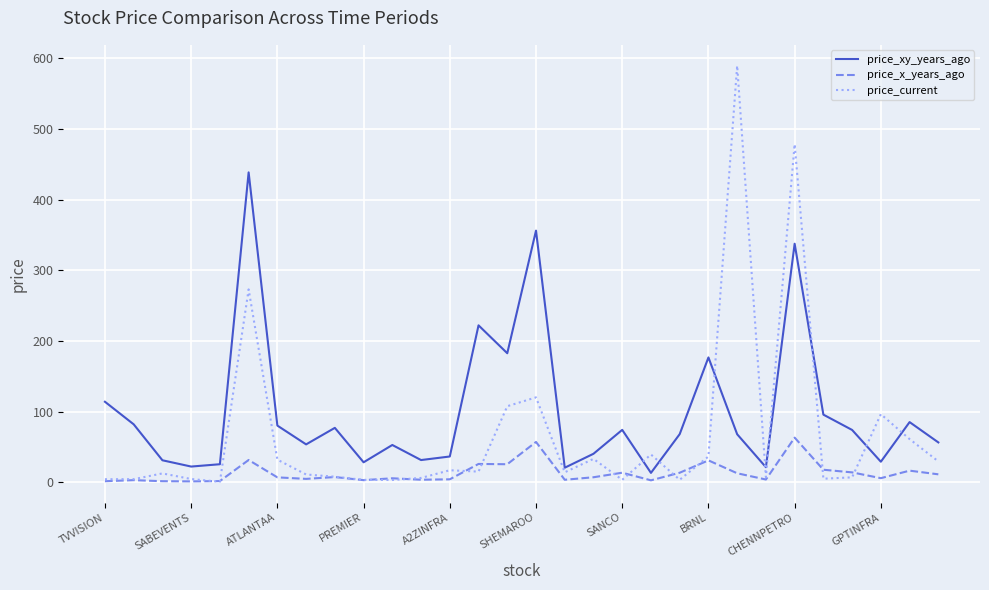

List the series in order of their overall mean, lowest first.

price_x_years_ago, price_current, price_xy_years_ago